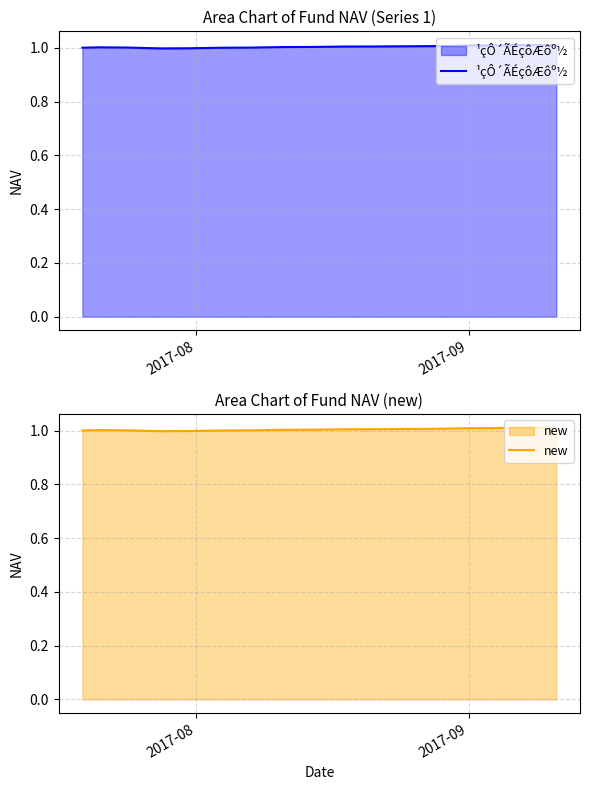

What is the maximum value shown in the chart?

1.0